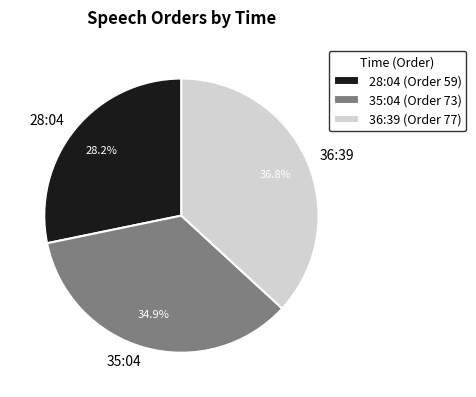

Approximately how many times larger is the value at 36:39 compared to 28:04?

1.3